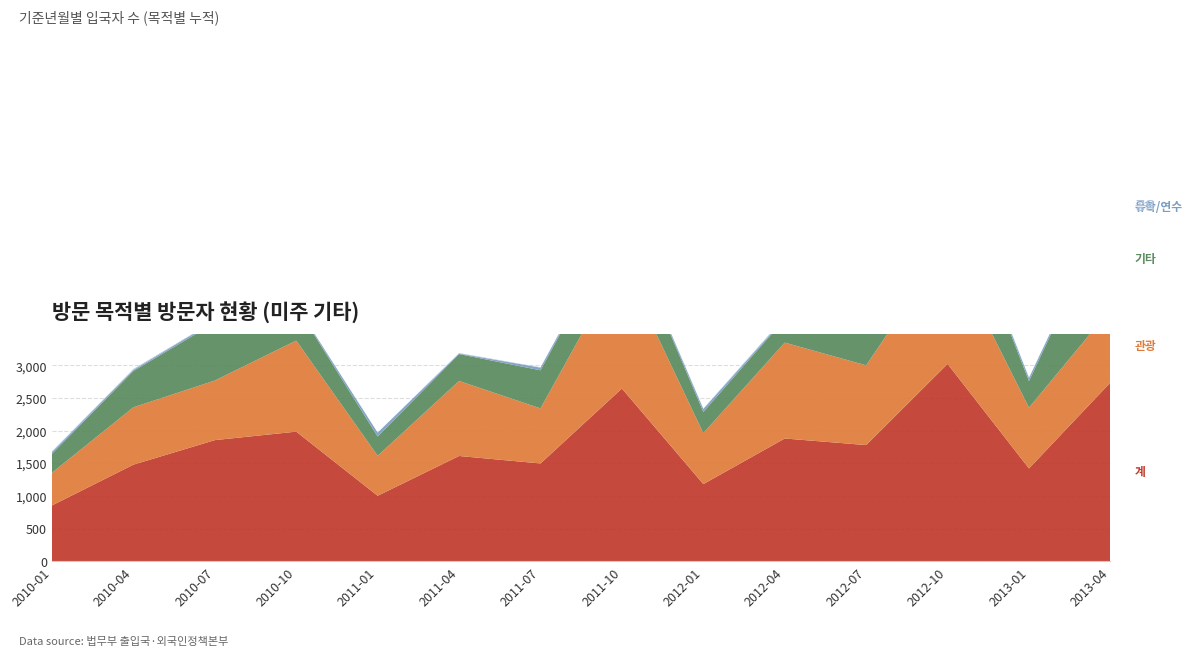

Reading left to right, what are all the values shown in this chart?

계: 2010-01=854	2010-04=1479	2010-07=1855	2010-10=1985	2011-01=1002	2011-04=1612	2011-07=1497	2011-10=2646	2012-01=1181	2012-04=1880	2012-07=1779	2012-10=3023	2013-01=1421	2013-04=2738
관광: 2010-01=501	2010-04=879	2010-07=913	2010-10=1396	2011-01=613	2011-04=1150	2011-07=844	2011-10=1947	2012-01=781	2012-04=1470	2012-07=1222	2012-10=1821	2013-01=931	2013-04=1122
기타: 2010-01=291	2010-04=556	2010-07=885	2010-10=529	2011-01=295	2011-04=412	2011-07=584	2011-10=640	2012-01=325	2012-04=360	2012-07=479	2012-10=1128	2013-01=408	2013-04=1563
유학/연수: 2010-01=29	2010-04=19	2010-07=29	2010-10=13	2011-01=60	2011-04=9	2011-07=41	2011-10=13	2012-01=46	2012-04=17	2012-07=35	2012-10=26	2013-01=49	2013-04=23
공용: 2010-01=8	2010-04=13	2010-07=5	2010-10=6	2011-01=0	2011-04=7	2011-07=6	2011-10=13	2012-01=6	2012-04=16	2012-07=28	2012-10=17	2013-01=4	2013-04=6